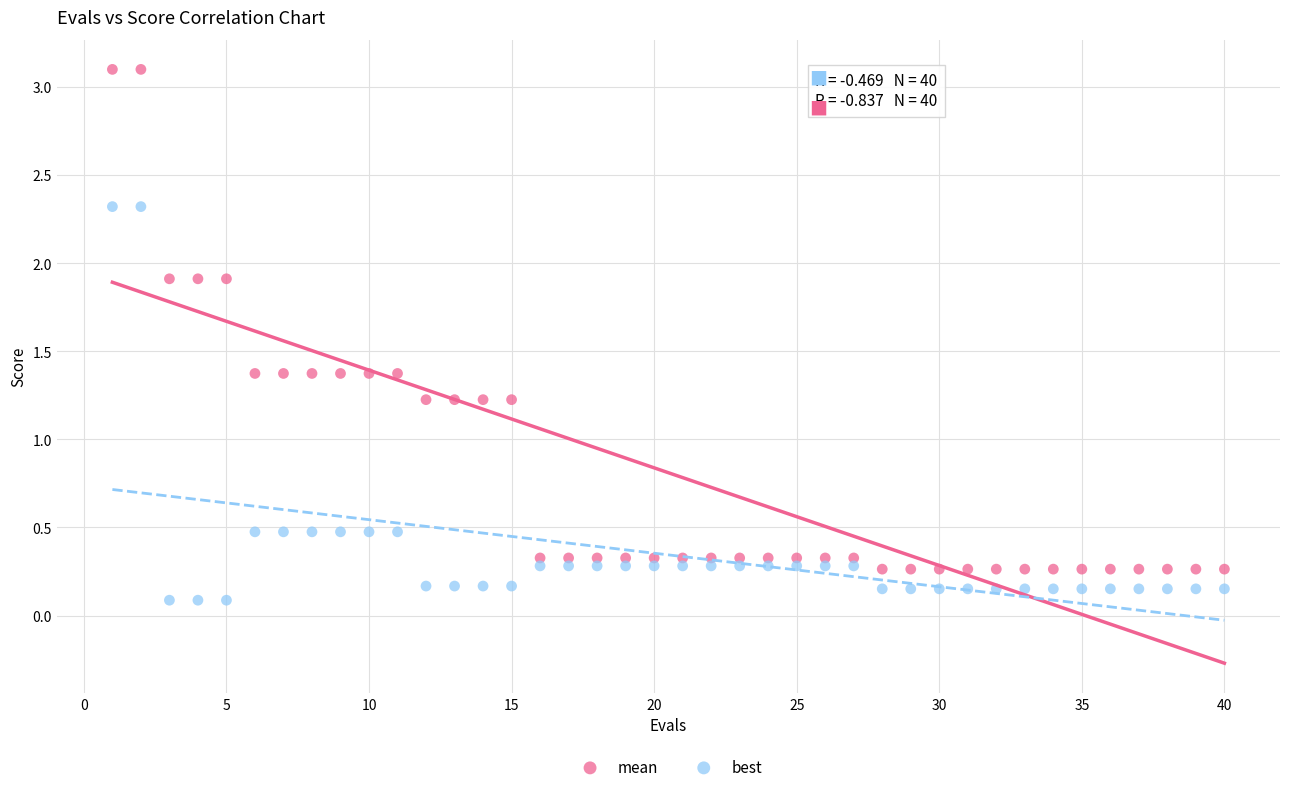

Which series has the largest Y range (max minus min)?

mean